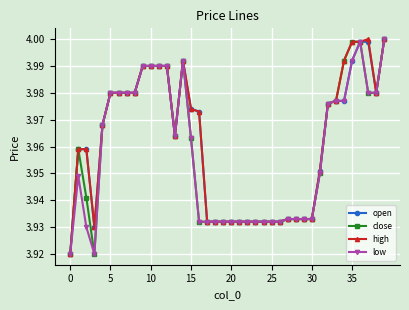

At how many categories does at least one series exceed 3?

40